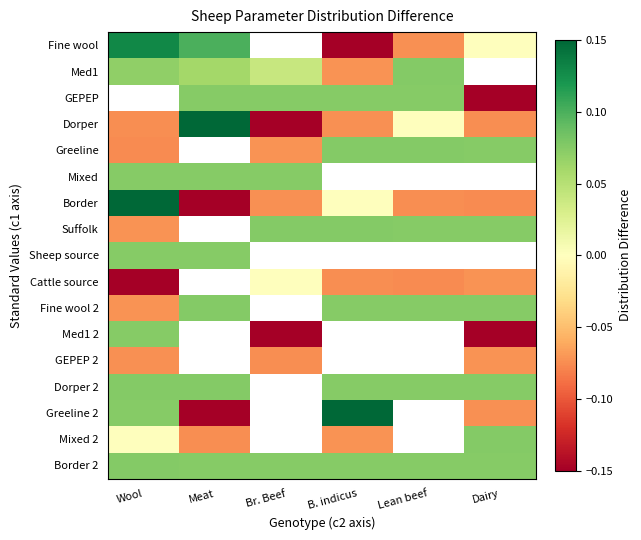

Where is Med1 nearest to the value 0?

Br. Beef